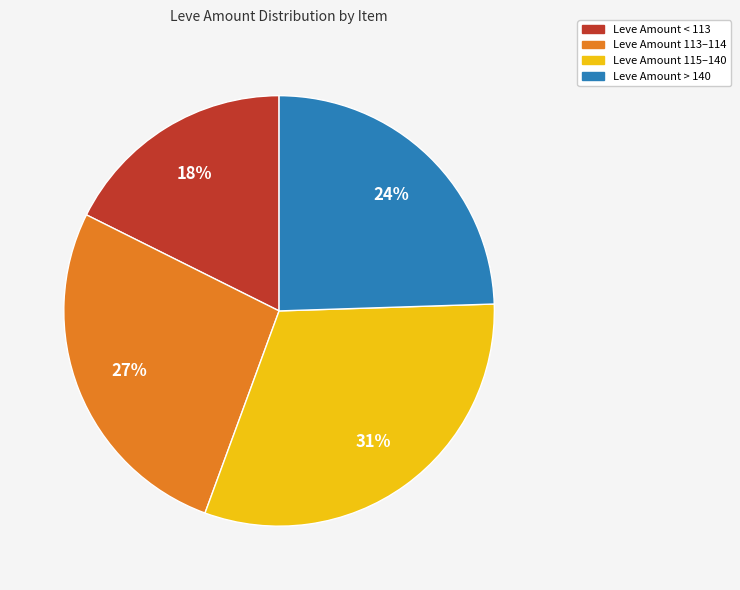

To the nearest percent, what is the difference between the largest and smallest slice percentages?

13%